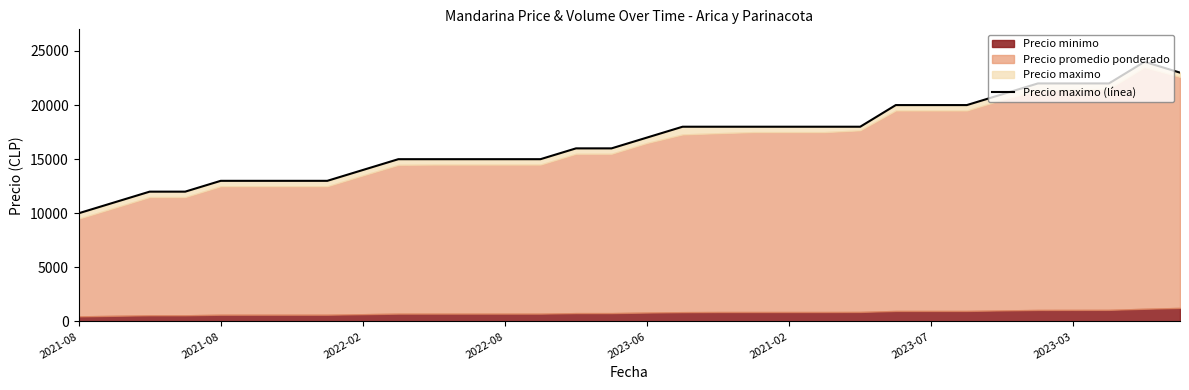

Is it true that the value at 2021-08 is 4946?

False